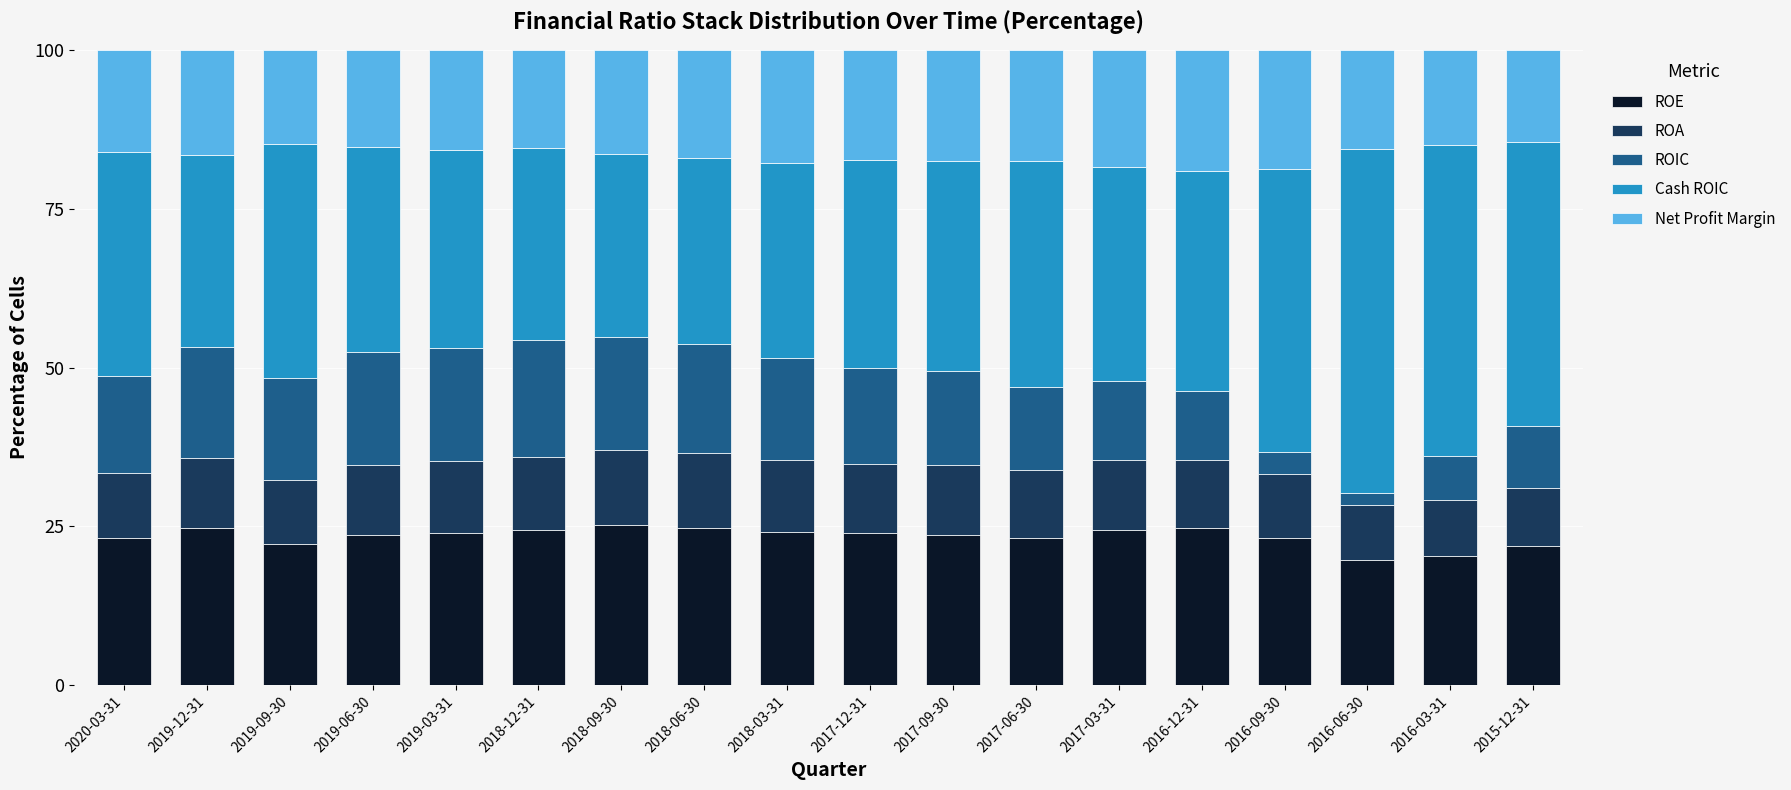

What is the highest value of the ROE series?

25.3